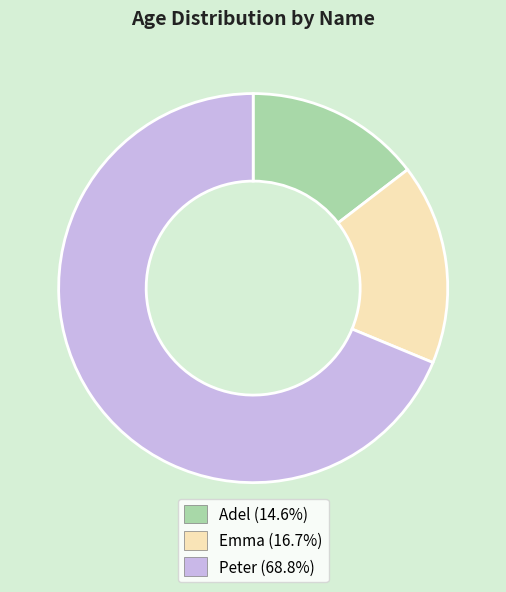

Is there any slice that represents more than half of the pie?

Yes